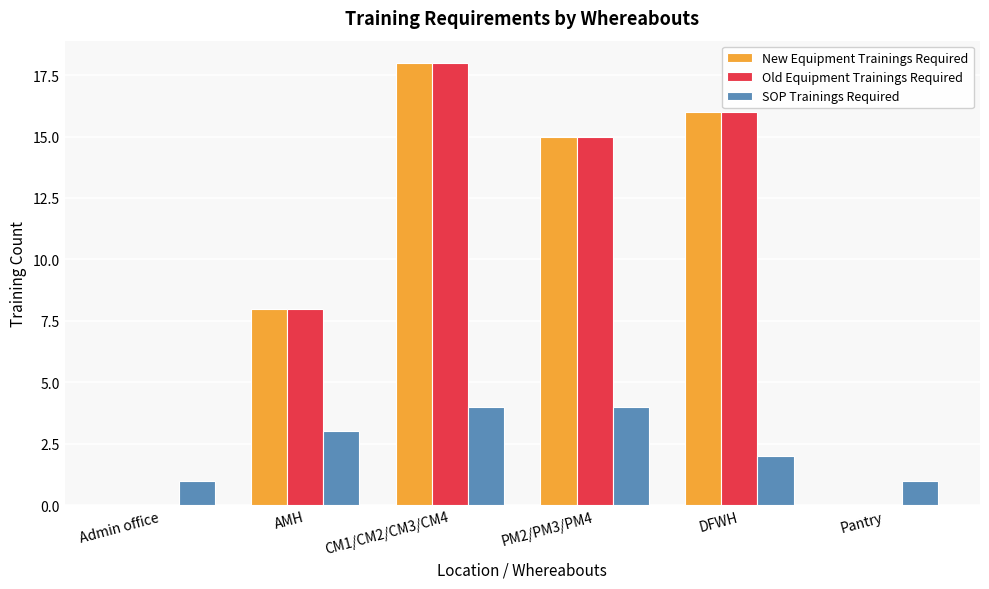

Is it true that New Equipment Trainings Required equals 0 at Pantry?

True